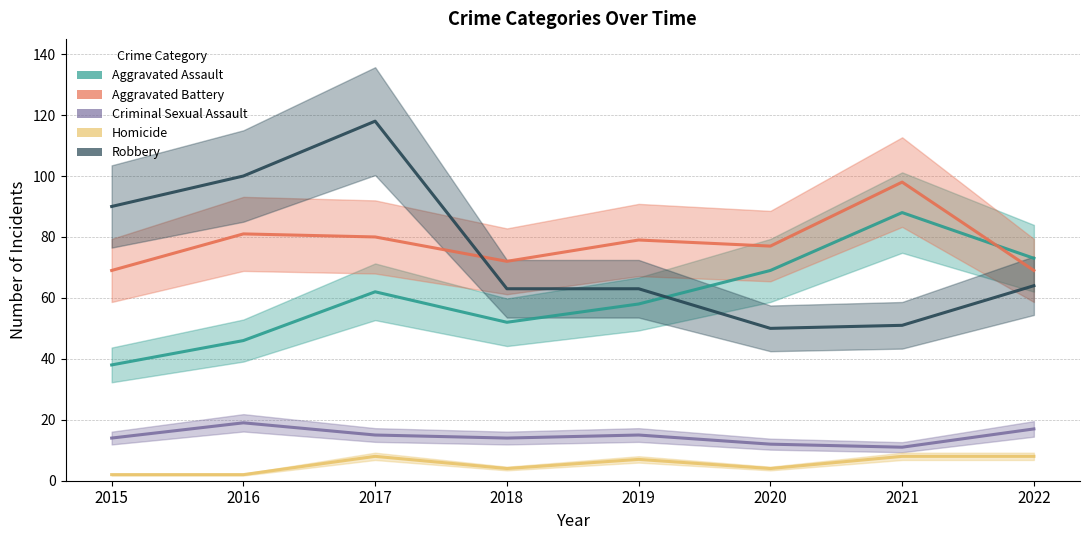

What are all the series names shown in the legend?

Aggravated Assault, Aggravated Battery, Criminal Sexual Assault, Homicide, Robbery